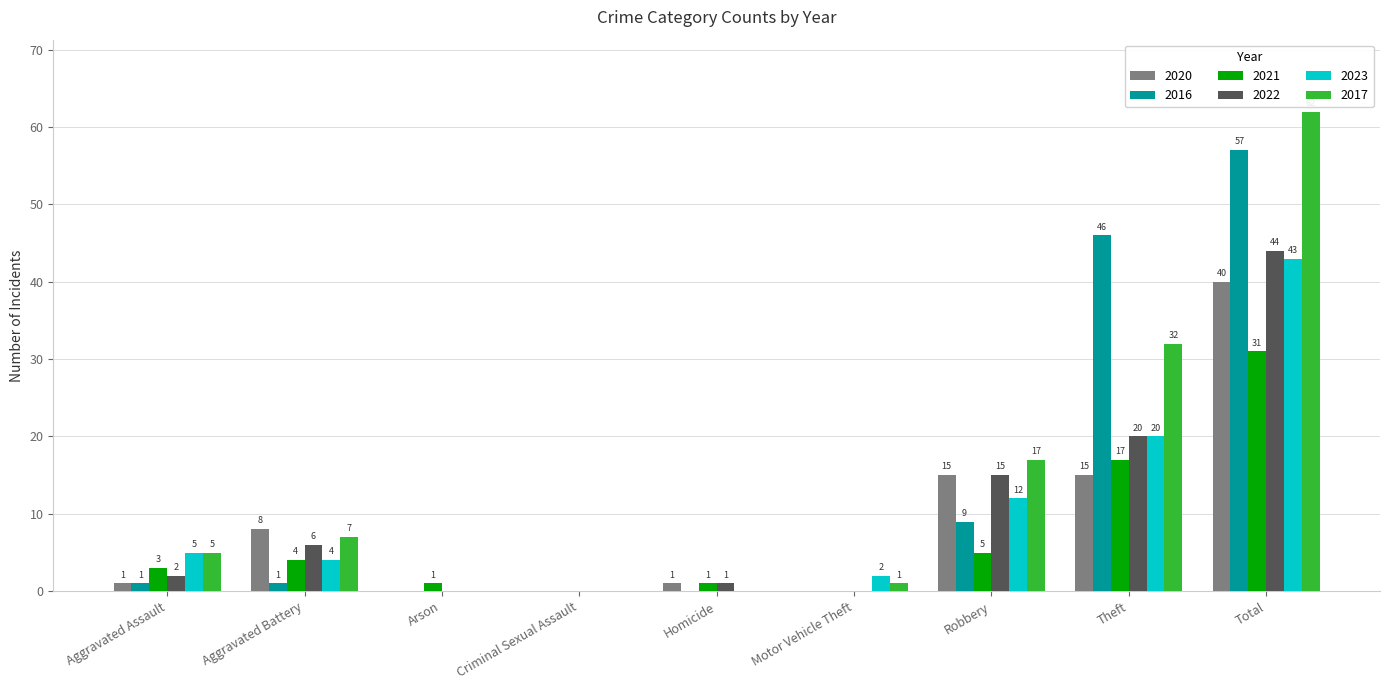

What are all the series names shown in the legend?

2020, 2016, 2021, 2022, 2023, 2017